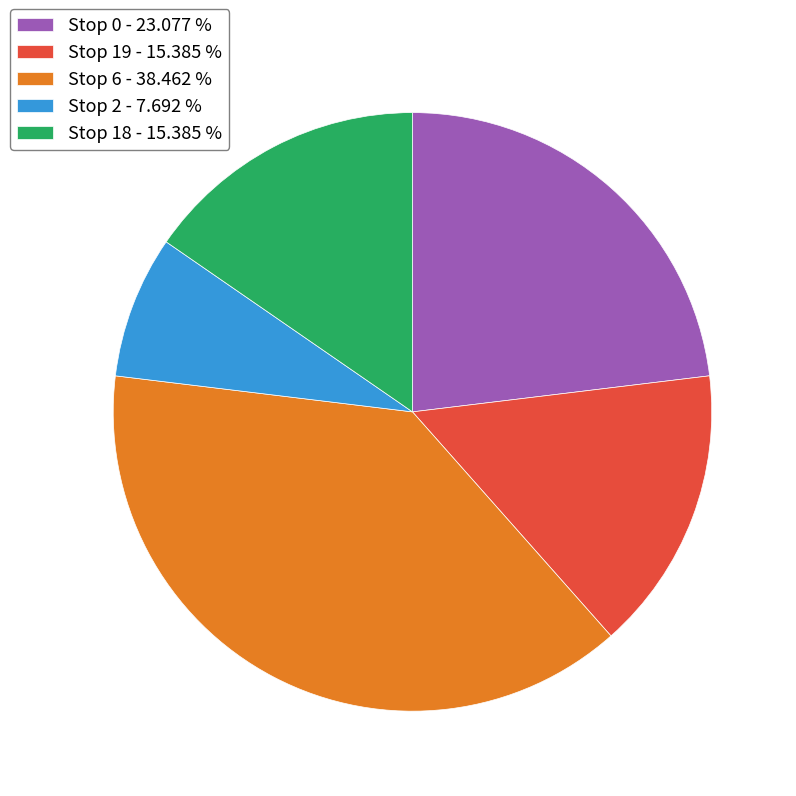

Between Stop 0 - 23.077 % and Stop 19 - 15.385 %, which is larger?

Stop 0 - 23.077 %